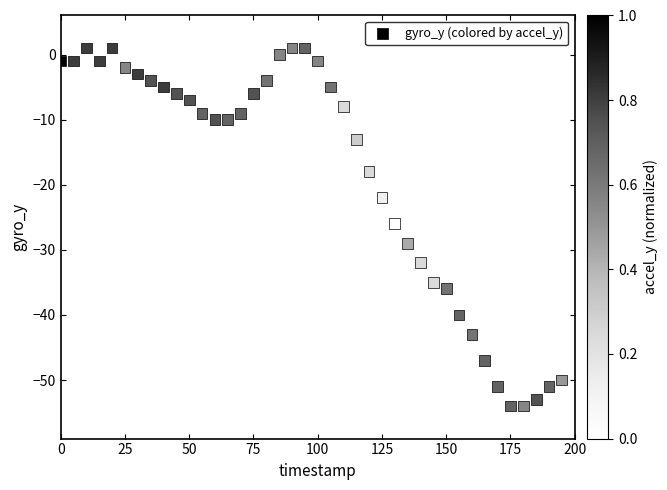

What is the range of Y values (max minus min)?

55